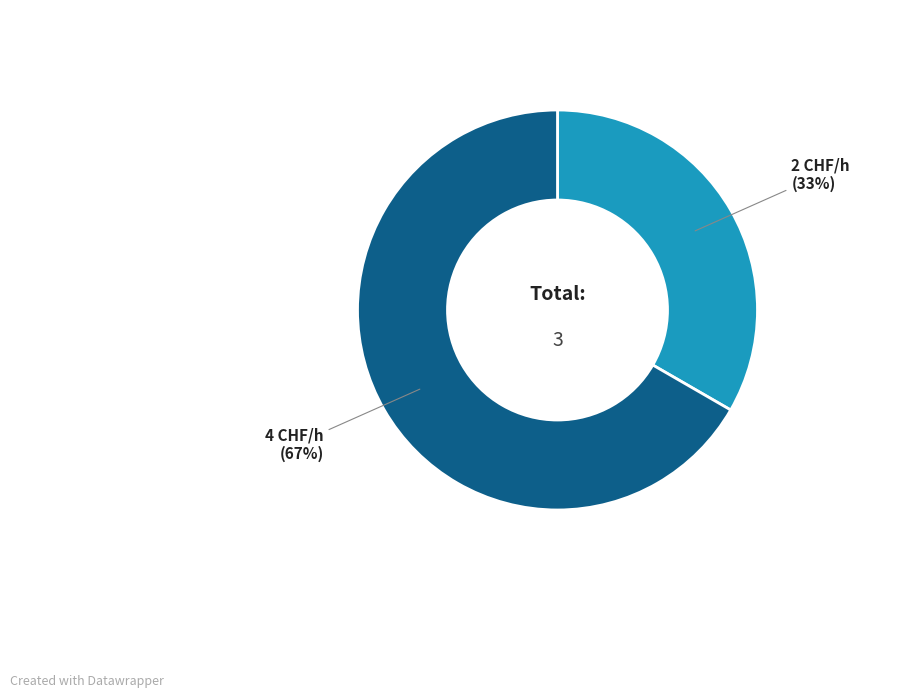

Is there any slice that represents more than half of the pie?

Yes